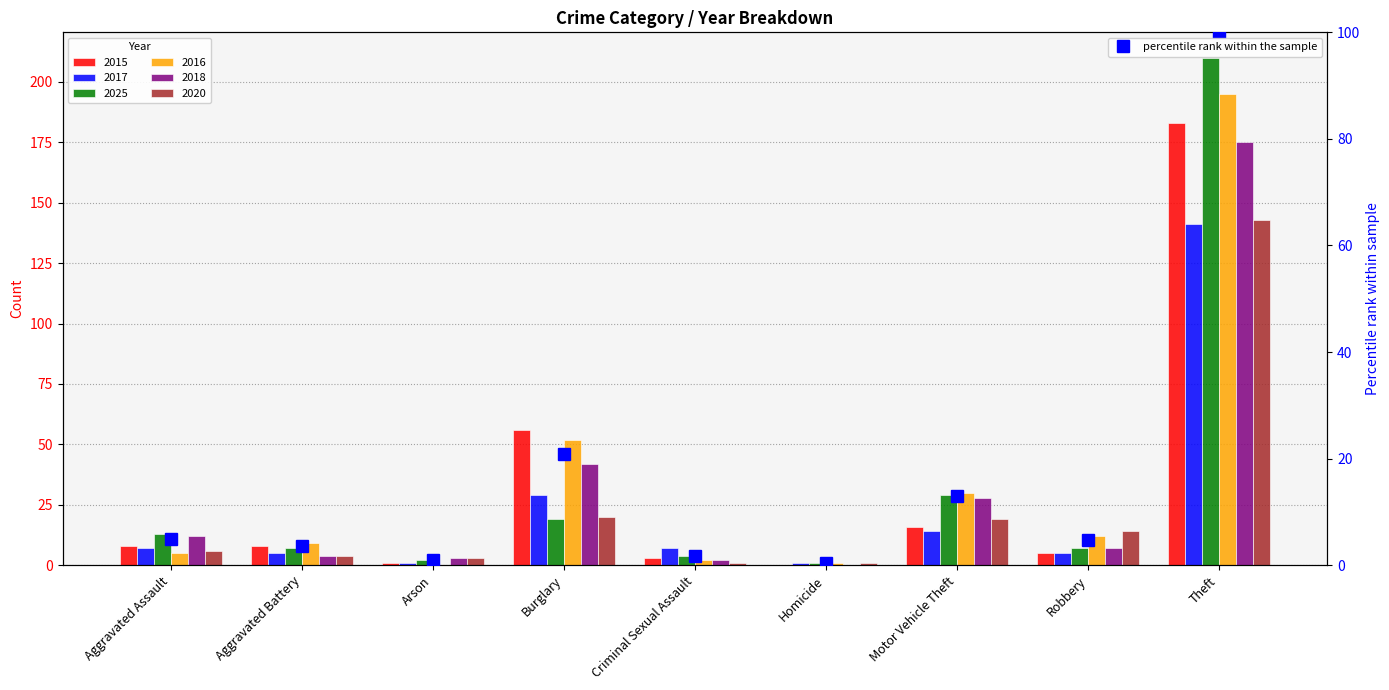

List the labels in order of value, largest first.

Theft, Burglary, Motor Vehicle Theft, Aggravated Assault, Robbery, Aggravated Battery, Criminal Sexual Assault, Arson, Homicide